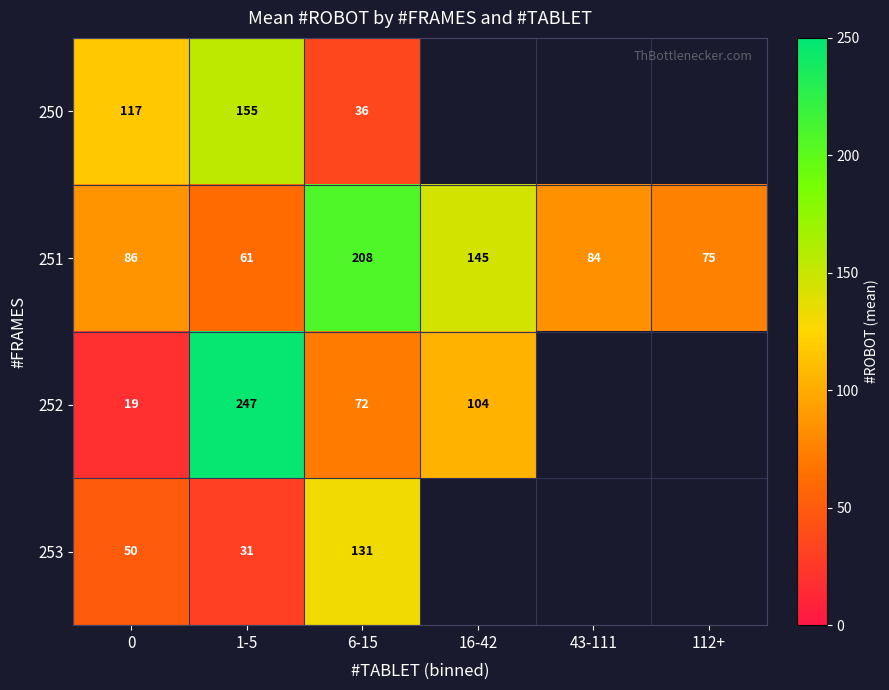

How many data points in 251 are less than 86?

3